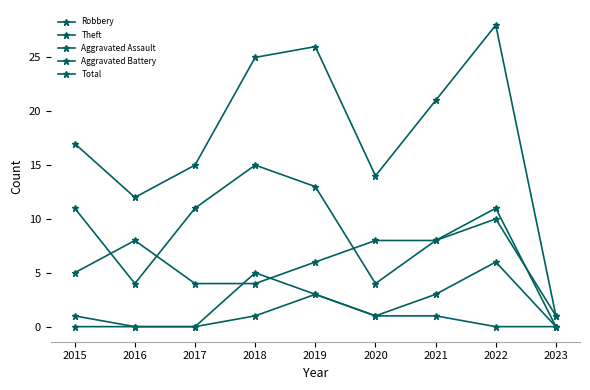

How many values in the Total series are below 17?

4